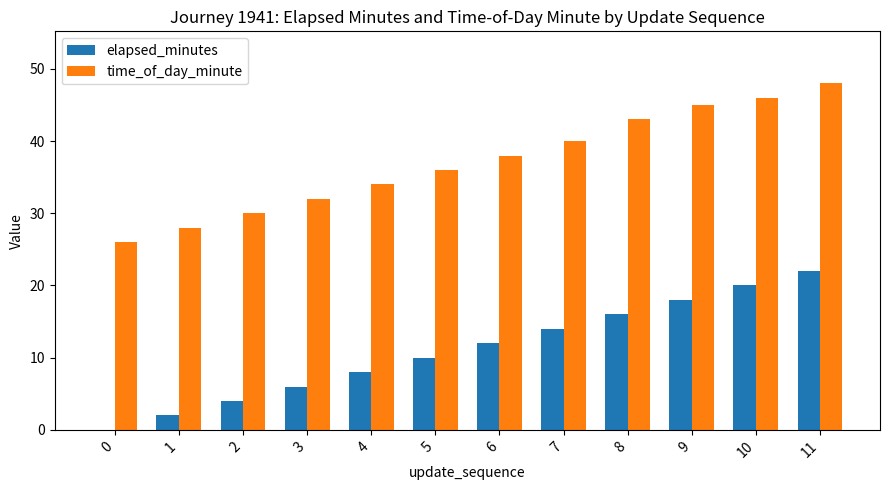

Which series has the largest total across all categories?

time_of_day_minute